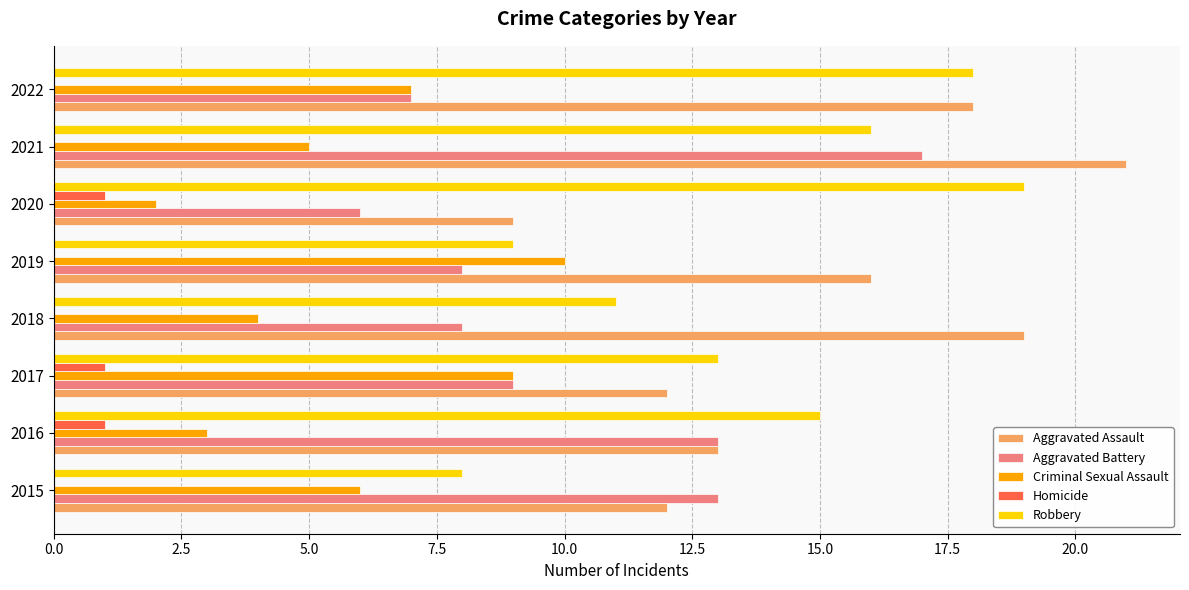

Is the value of Criminal Sexual Assault at 2020 greater than the value of Robbery at 2015?

No